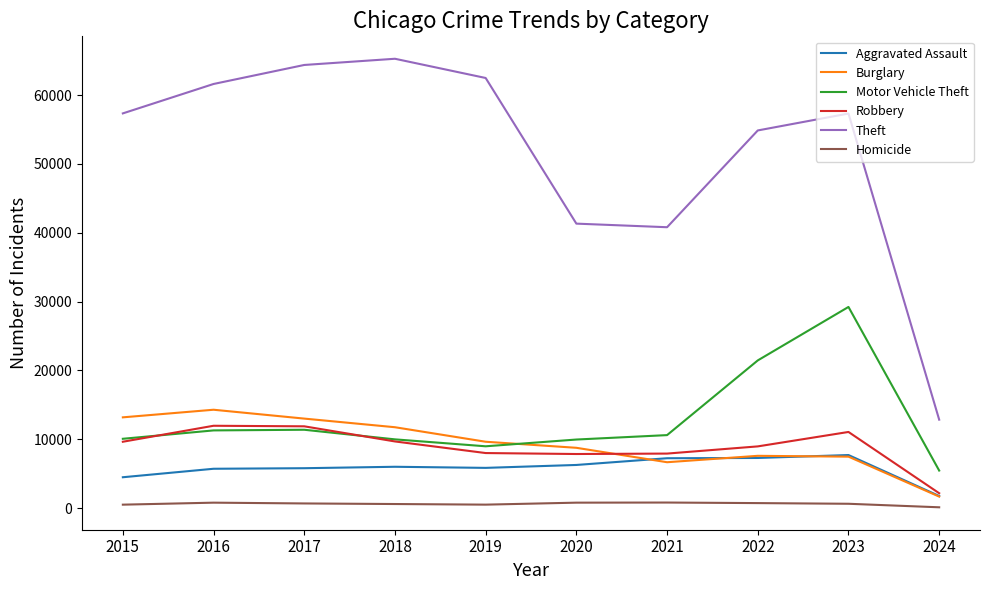

True or false: Motor Vehicle Theft and Theft intersect in this chart.

False